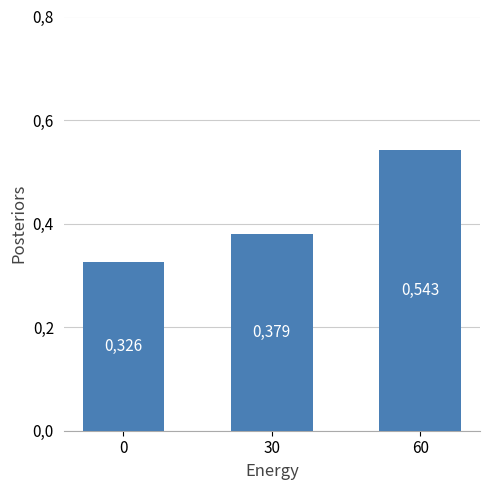

Rank the categories by value from lowest to highest.

0, 30, 60